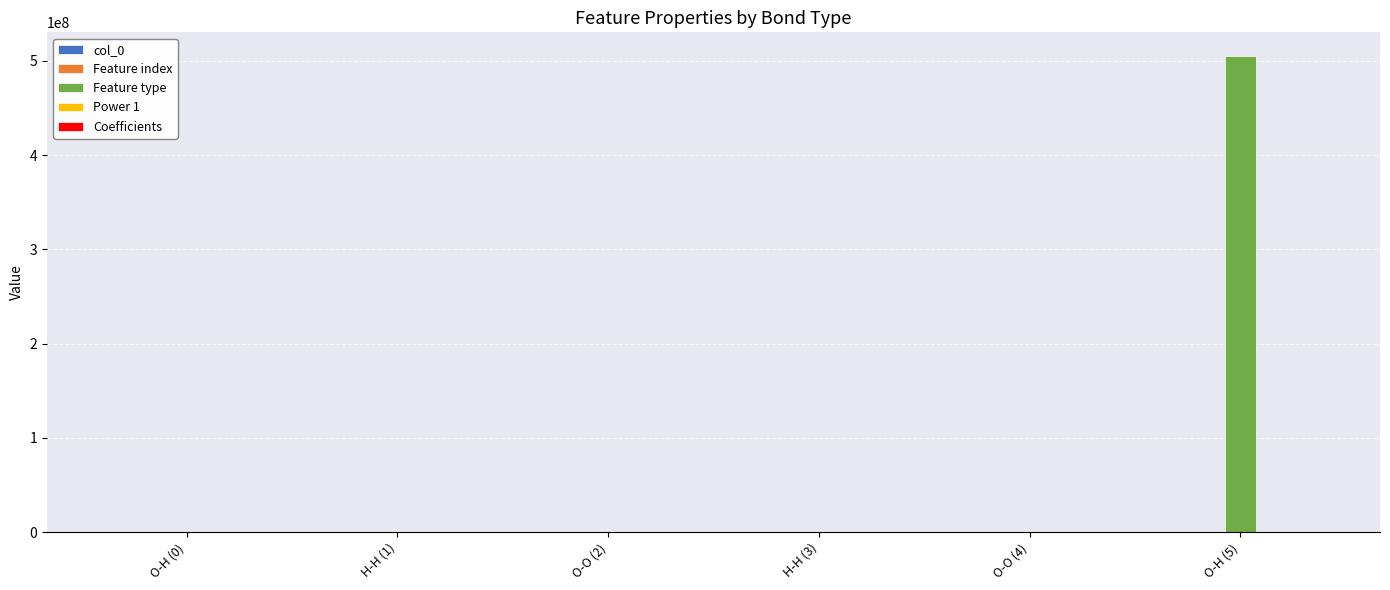

How many data points does each series have?

6